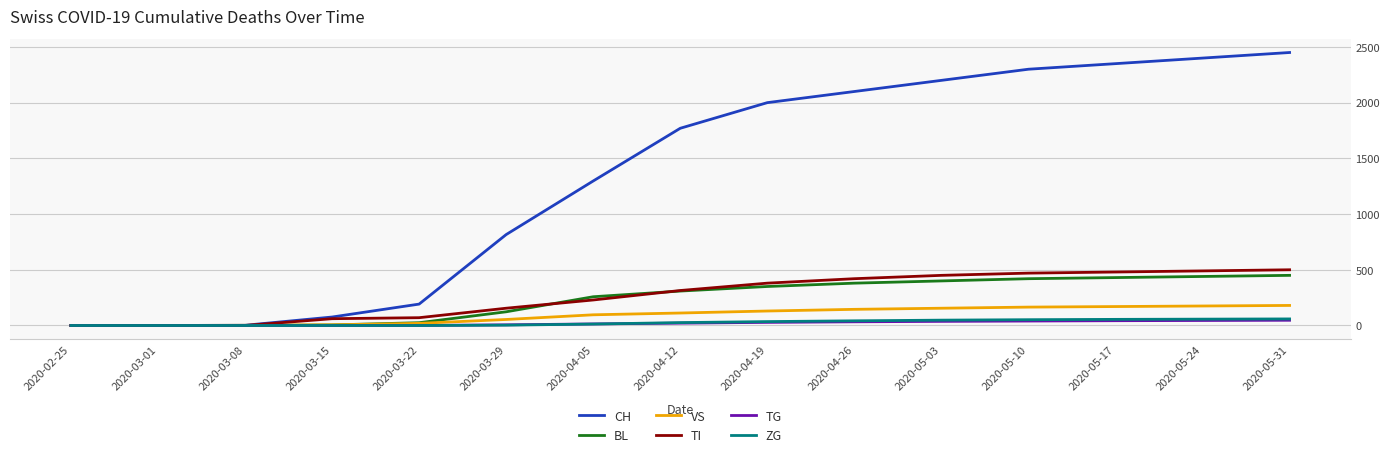

How many distinct data groups are displayed?

6